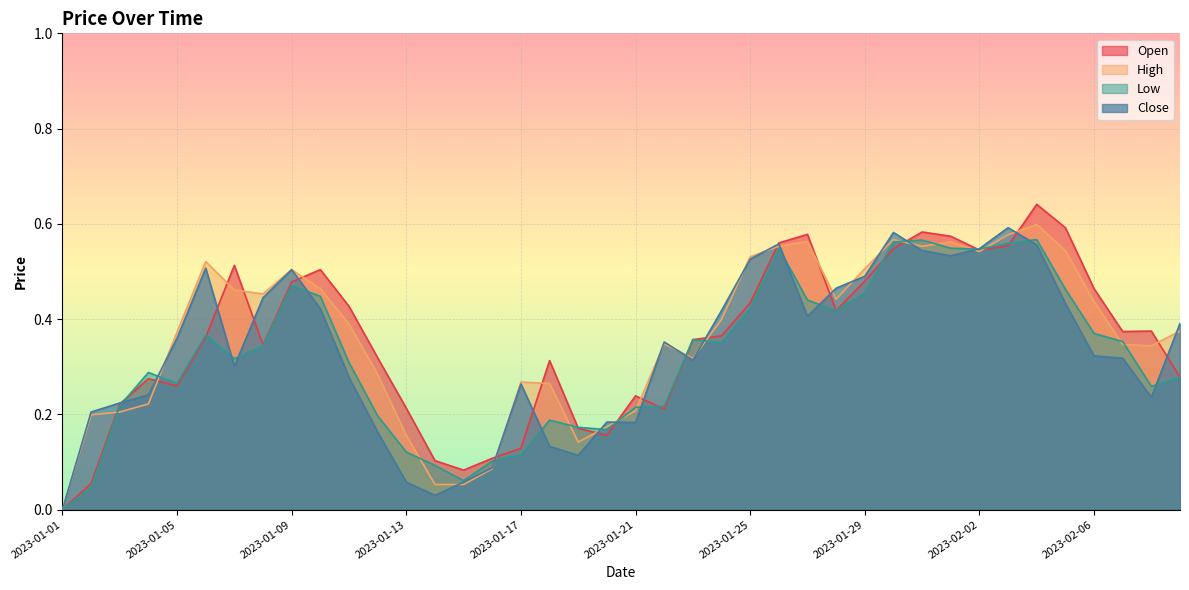

Where is the first local maximum for Close?

2023-01-06